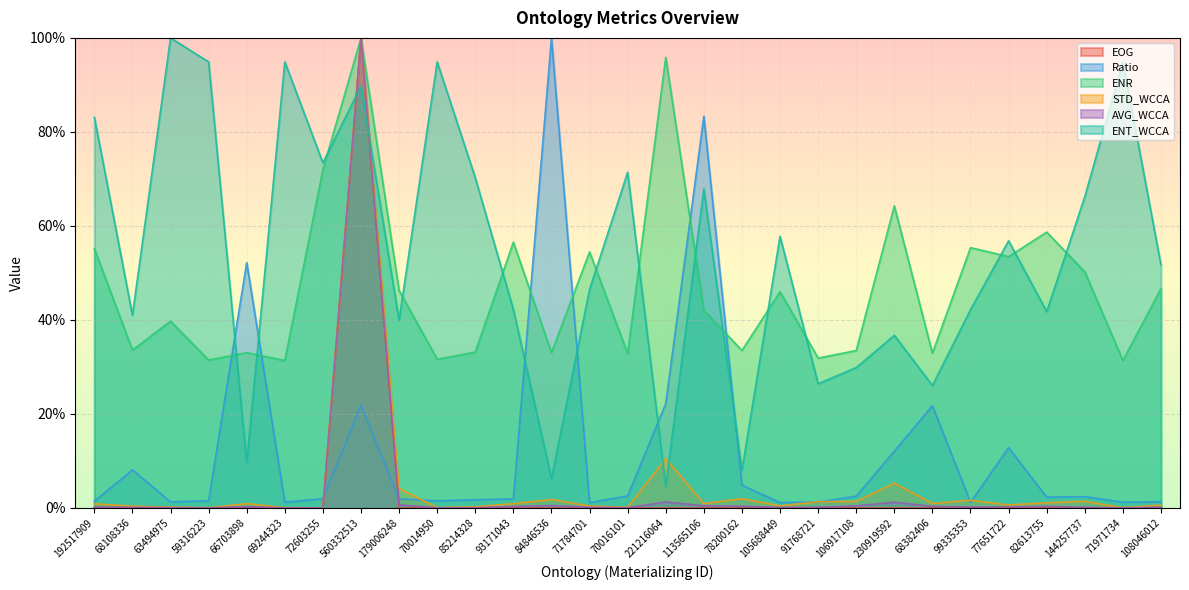

How many interior local valleys does the ENR series have?

11